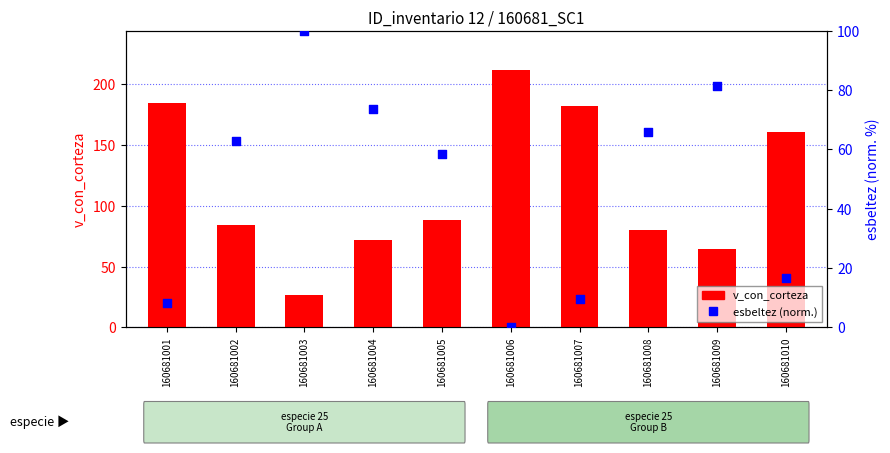

Which series reaches the minimum Y coordinate?

esbeltez (norm.)